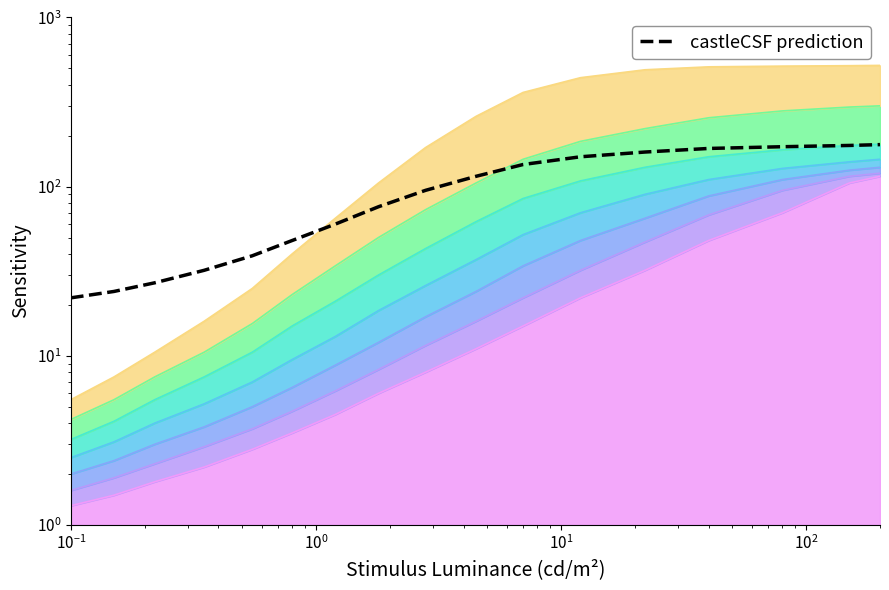

Reading left to right, what are all the values shown in this chart?

22	24	27	32	39	48	60	76	95	115	135	150	160	168	172	175	177